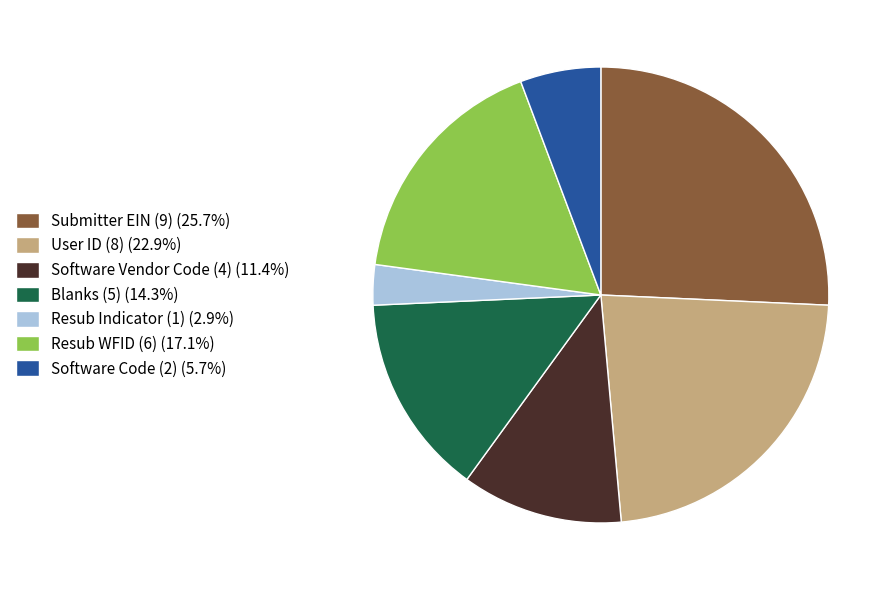

Combined, do Submitter EIN (9) (25.7%) and Resub Indicator (1) (2.9%) account for over 50%?

No